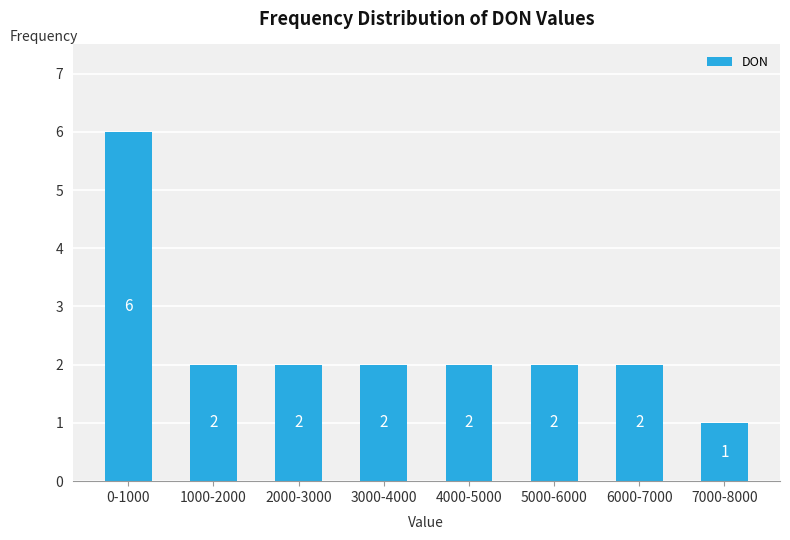

Reading left to right, extract all data points from this chart.

6	2	2	2	2	2	2	1